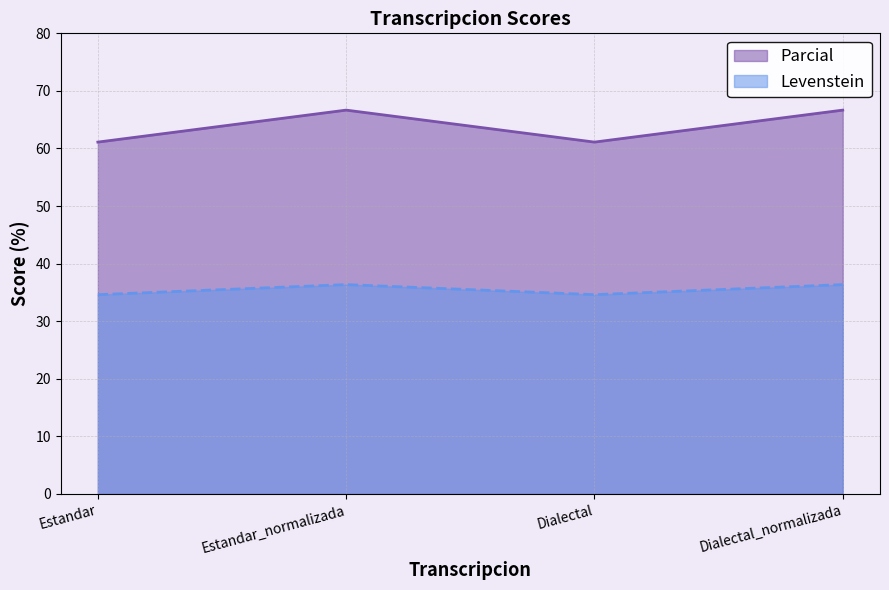

What are all the series names shown in the legend?

Parcial, Levenstein